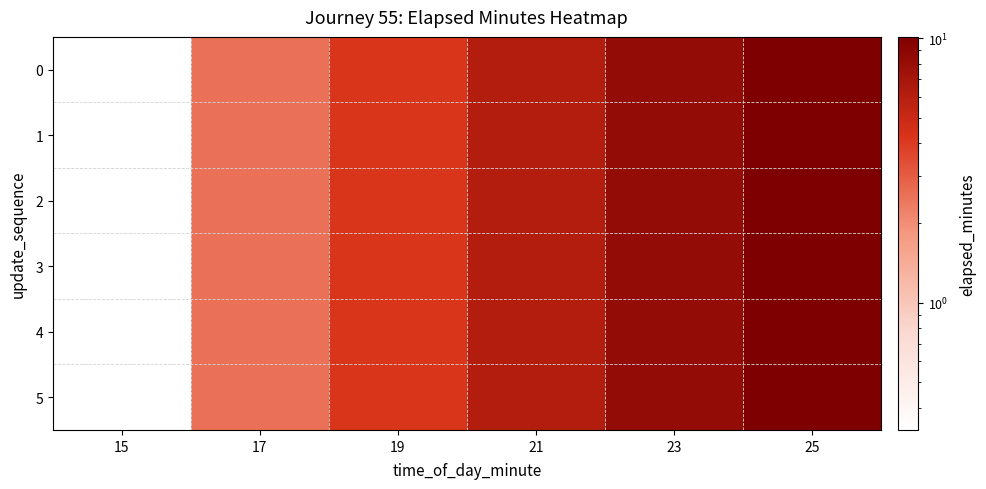

At which category is the sum across all series the highest?

25